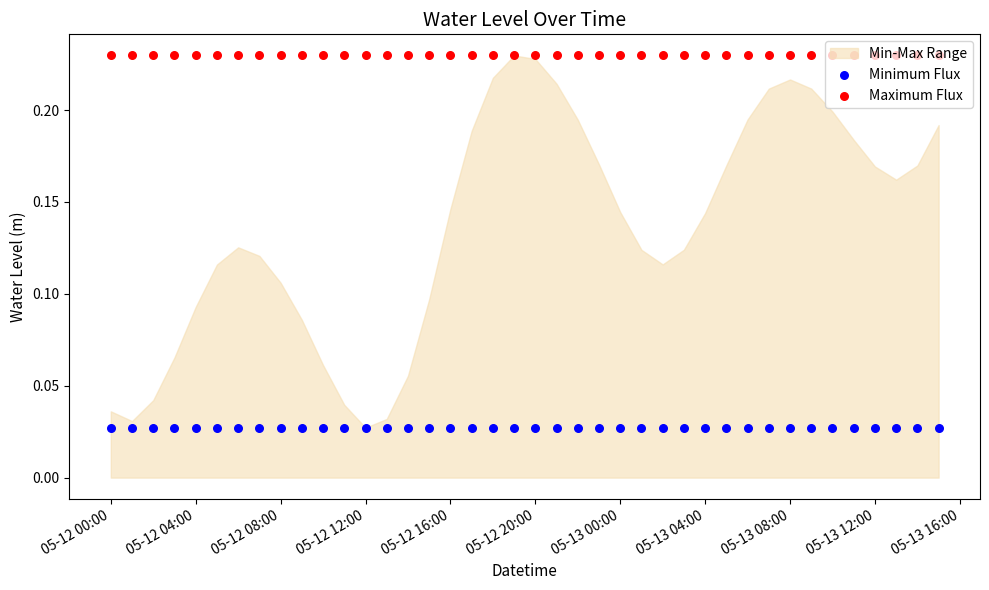

Is the value of Minimum Flux at 05-13 00:00 greater than the value of Maximum Flux at 20?

No